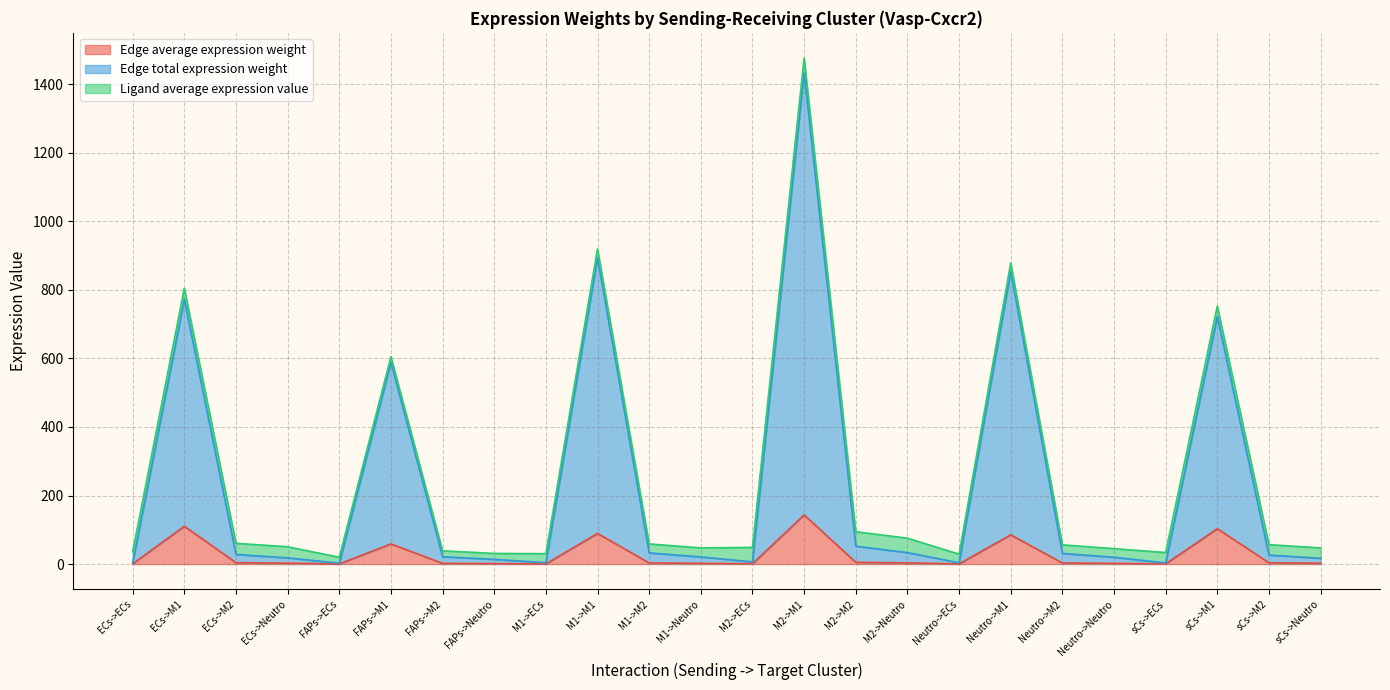

Between ECs->Neutro and Neutro->M1, which series saw the biggest shift?

Edge total expression weight